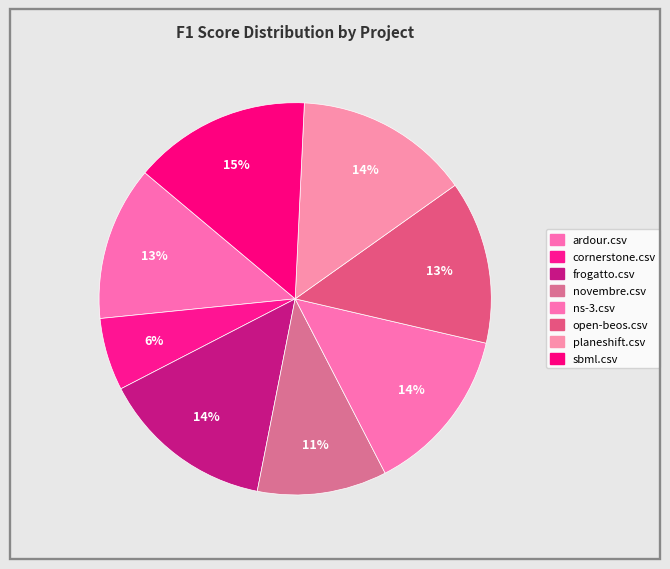

True or false: ns-3.csv accounts for 14% of the total.

True